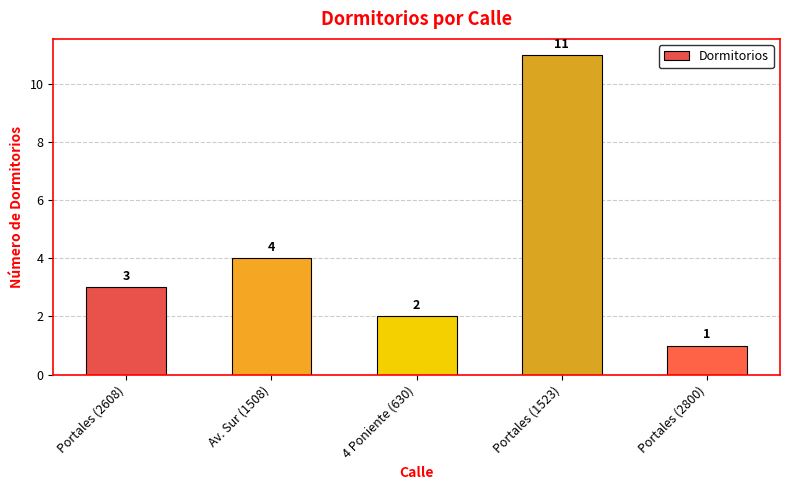

What is the difference between the values at Portales (2608) and 4 Poniente (630)?

1